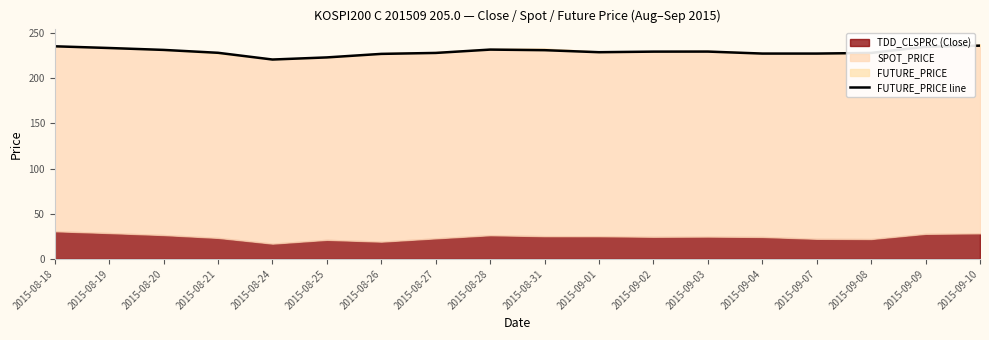

Approximately how many times larger is the value at 2015-09-04 compared to 2015-08-18?

1.0